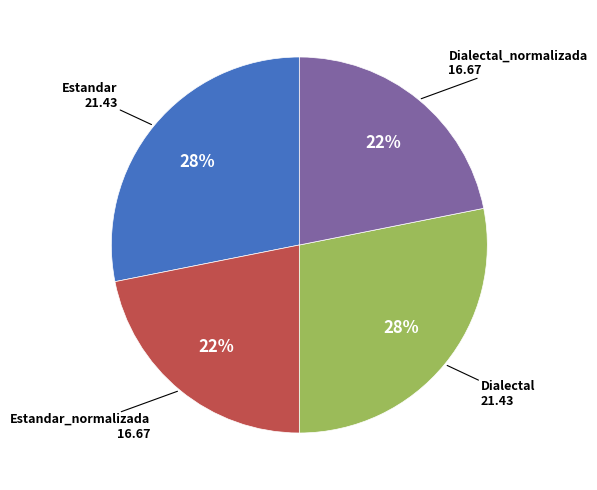

To the nearest percent, what is the difference between the largest and smallest slice percentages?

6%